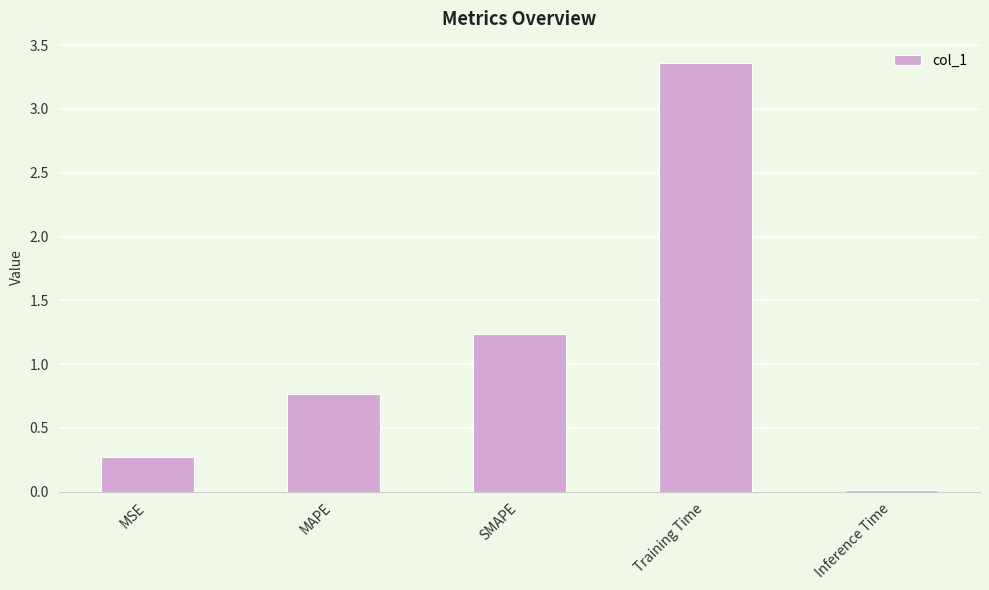

Which label corresponds to the smallest value in the chart?

Inference Time